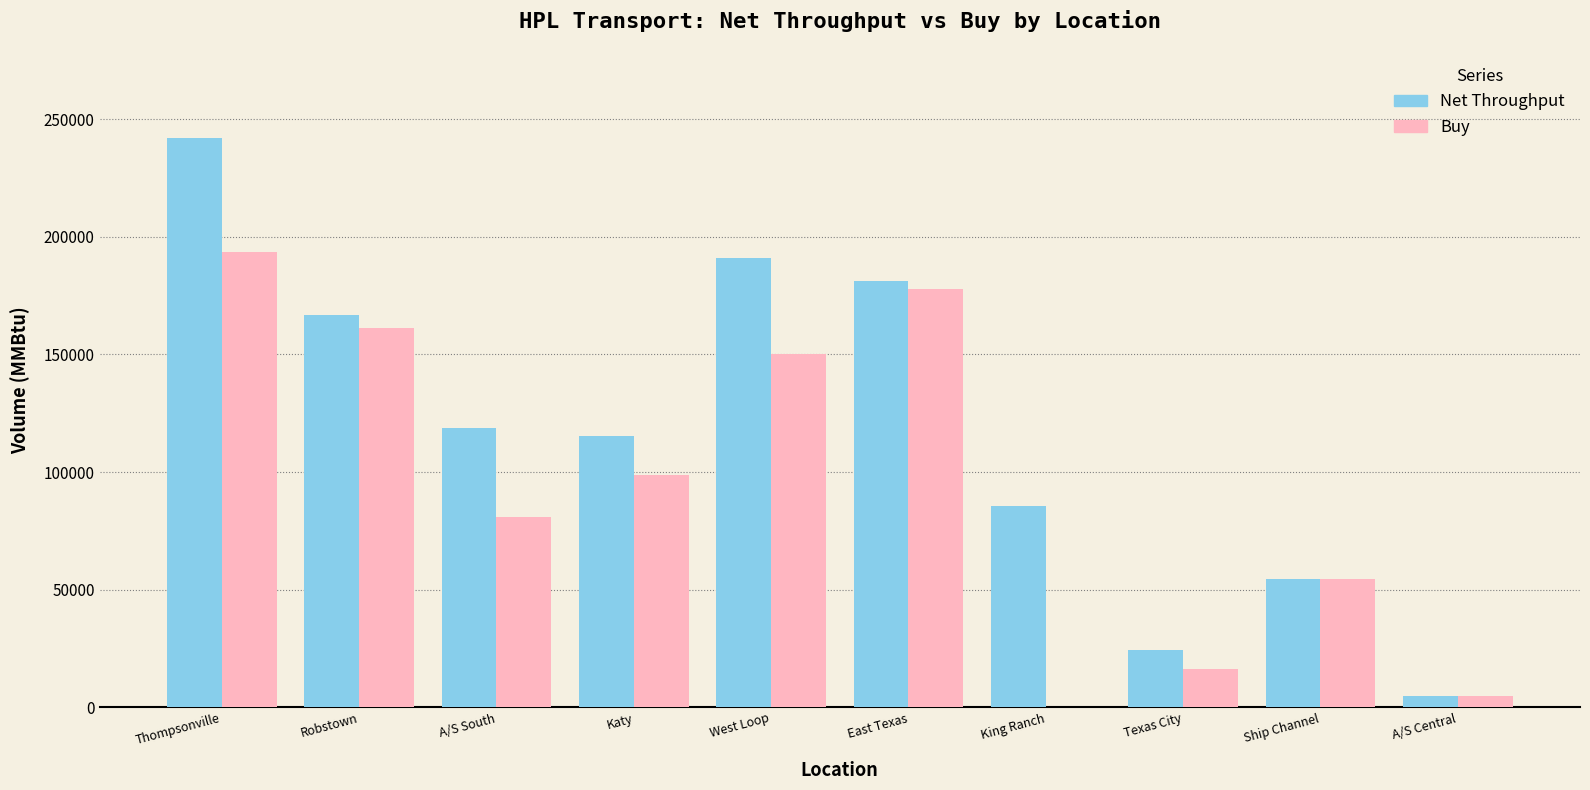

Which category has the highest value in the Net Throughput series?

Thompsonville